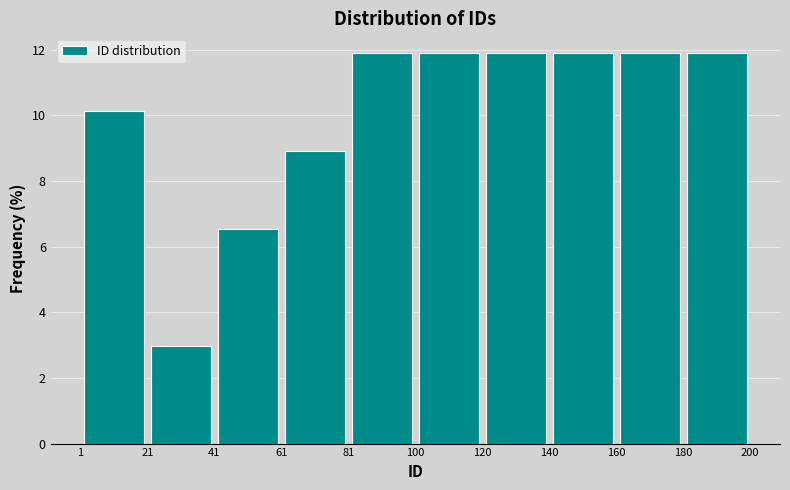

How tall is the bar that spans 140 to 160 on the x-axis? The values are not printed on the chart, so give them approximately, as read against the axis.

12.0